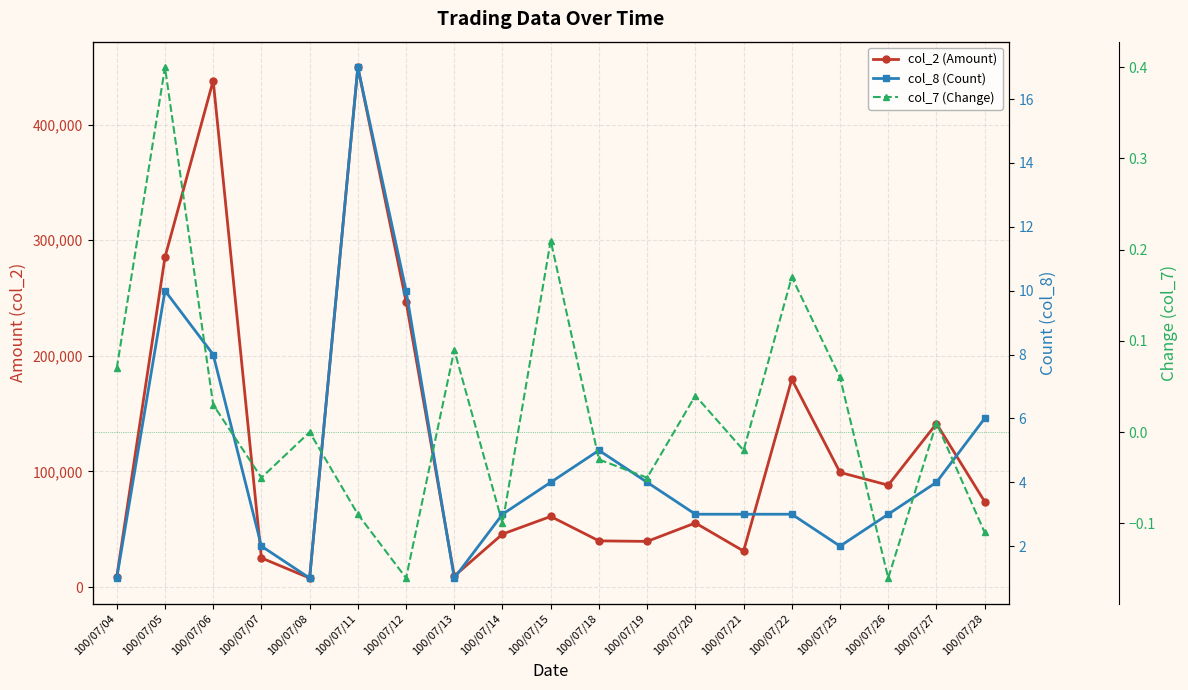

At which category is the sum across all series the highest?

100/07/11